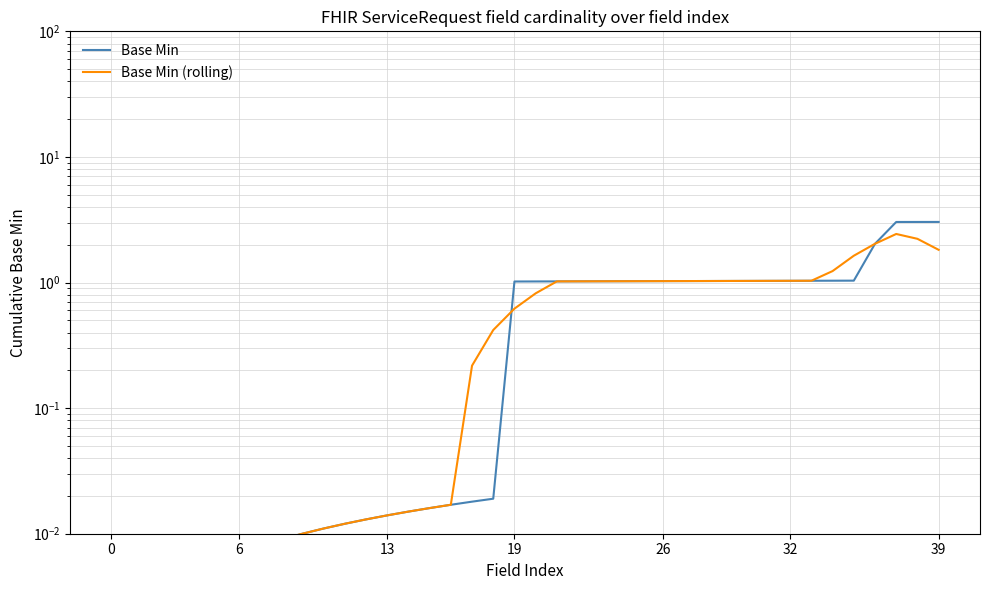

True or false: Base Min has a value of 1.7 at 30.

False